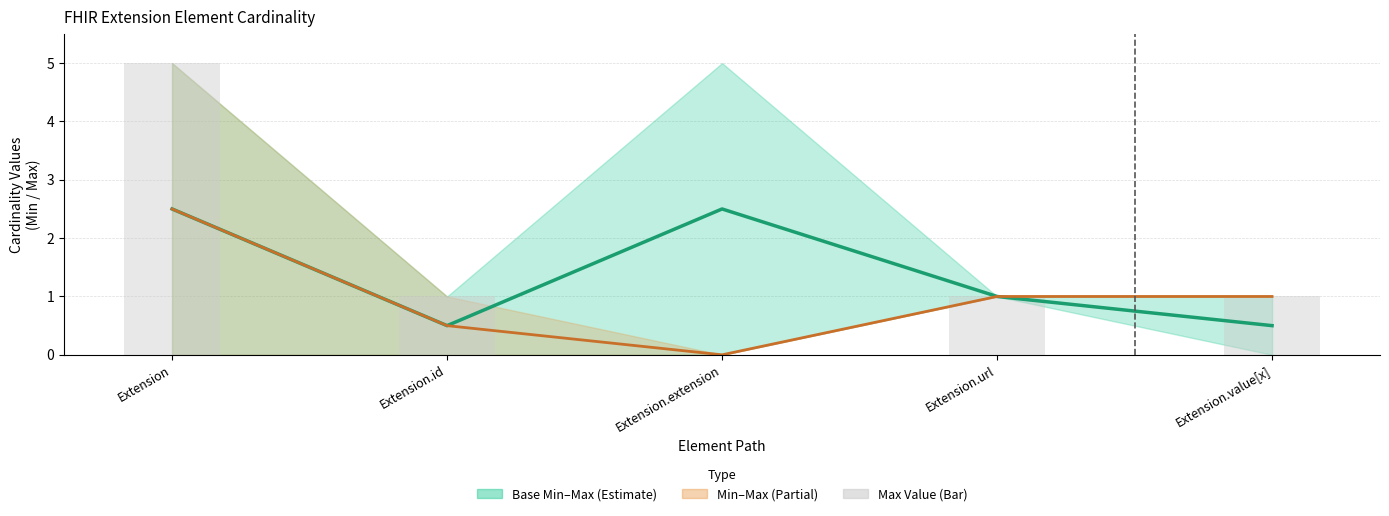

What position from the left is Extension.url?

4